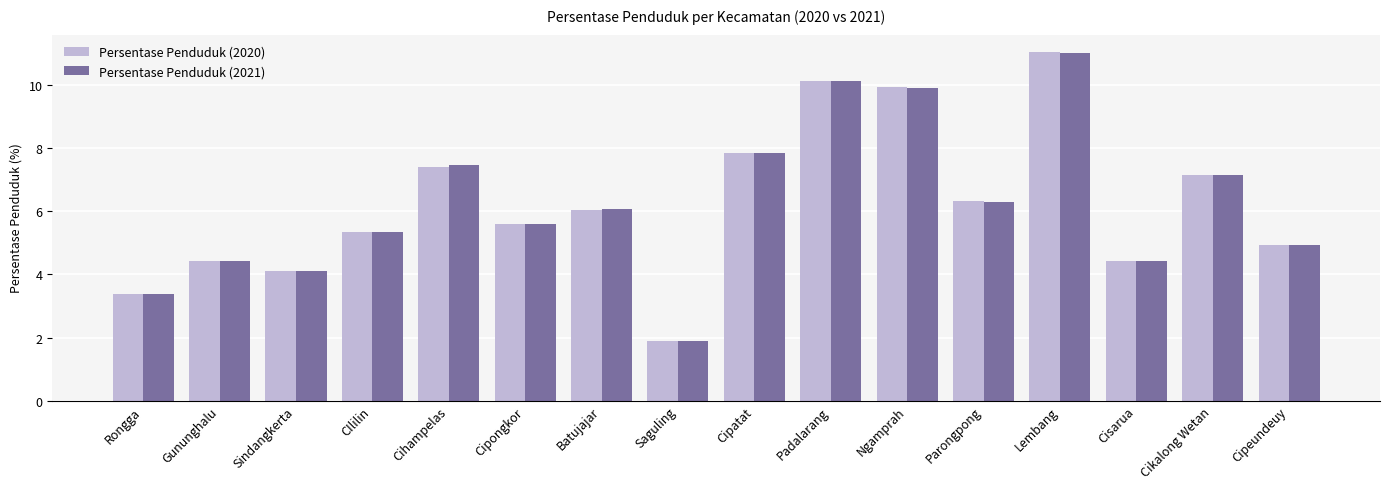

How many values in the Persentase Penduduk (2021) series are below 6?

8